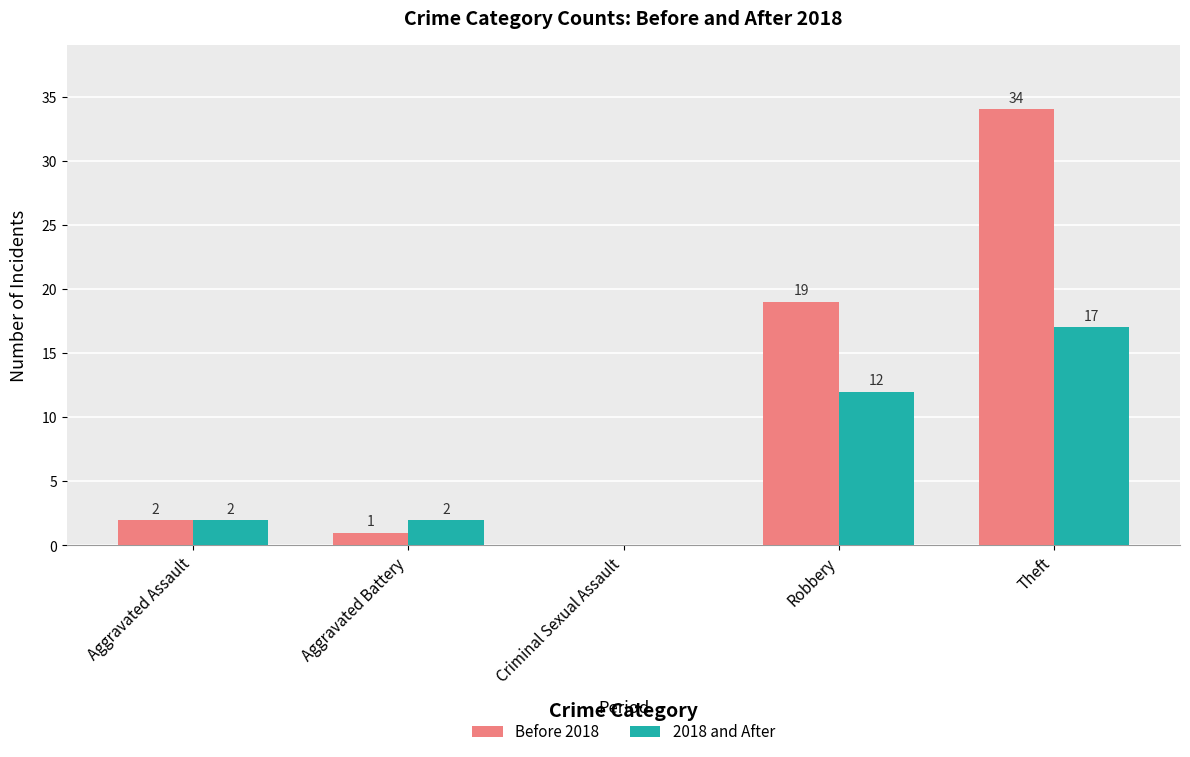

The value of Before 2018 at Aggravated Battery is 1. True or false?

True